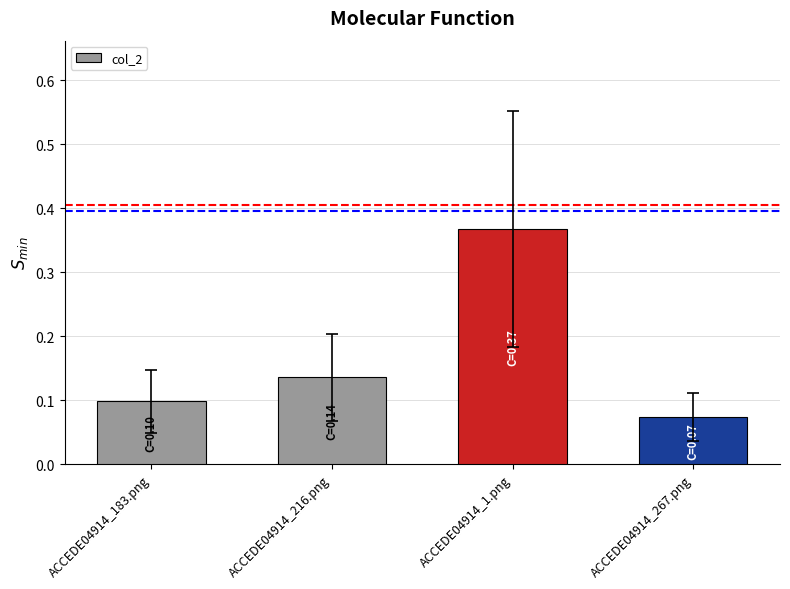

Where is the data nearest to the value 0?

ACCEDE04914_267.png